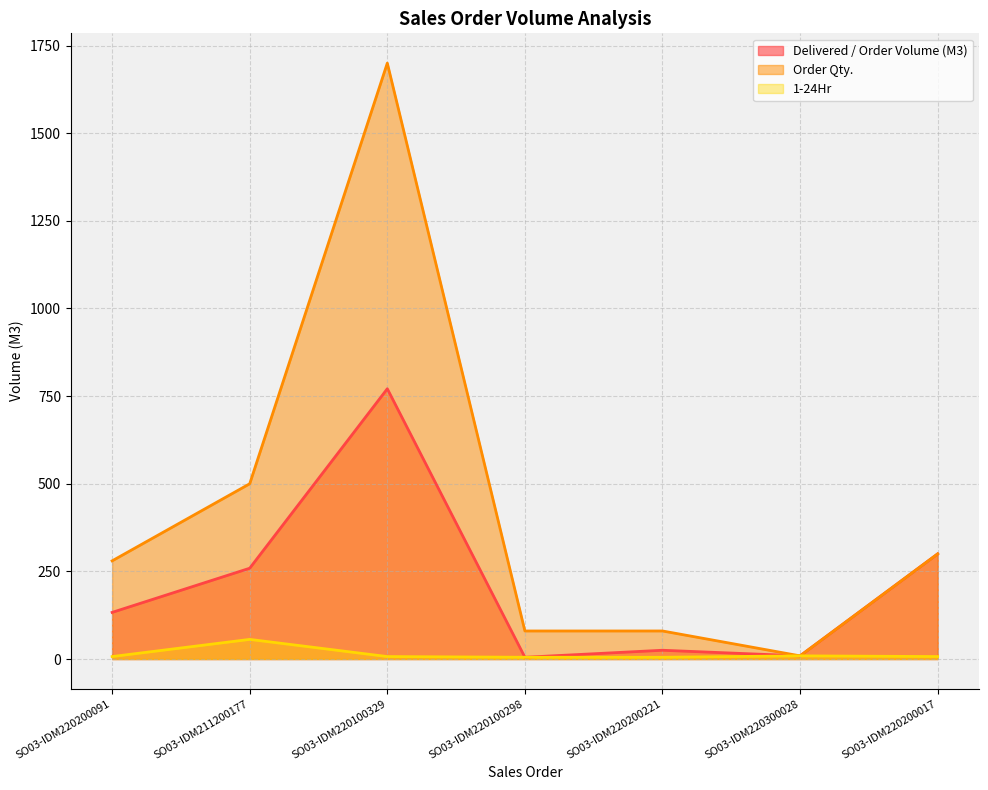

What is the sum of the Delivered / Order Volume (M3) values at SO03-IDM220200017 and SO03-IDM220100329?

1071